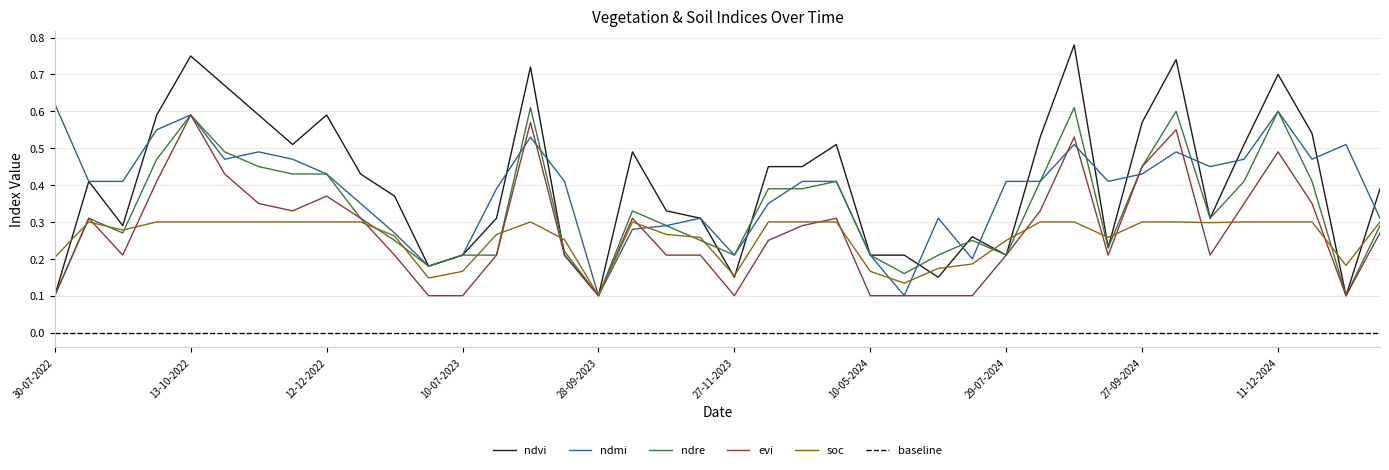

What is the sum of all ndre values?

13.4